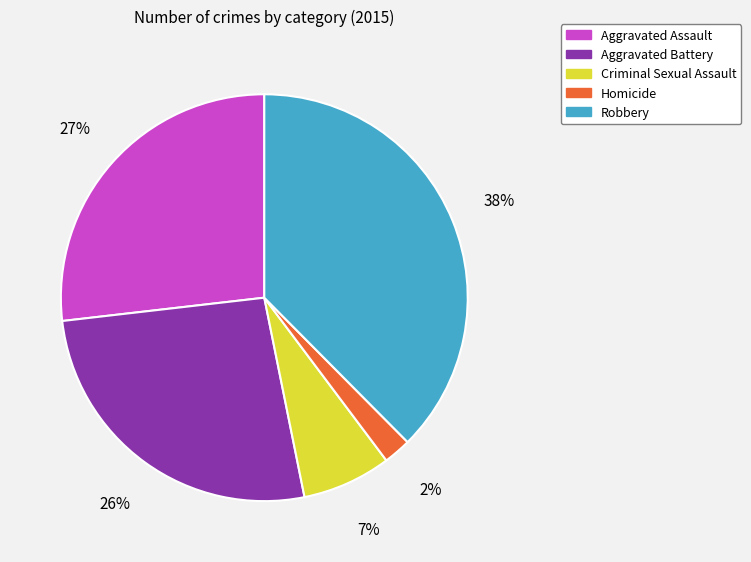

To the nearest percent, what percentage of the pie is Robbery?

38%